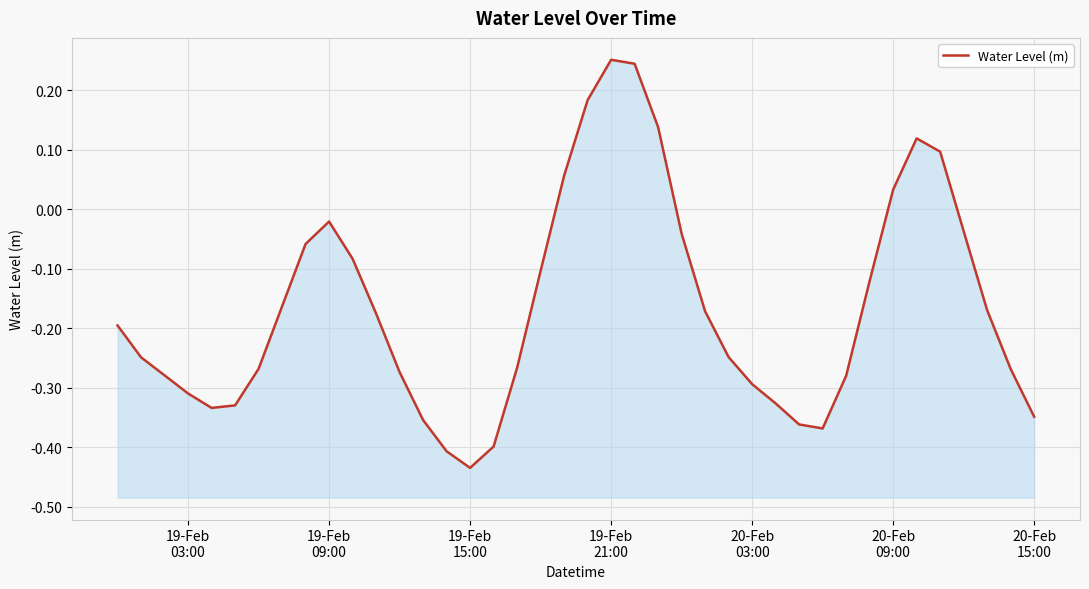

At which label is the value closest to 0?

19-Feb 09:00